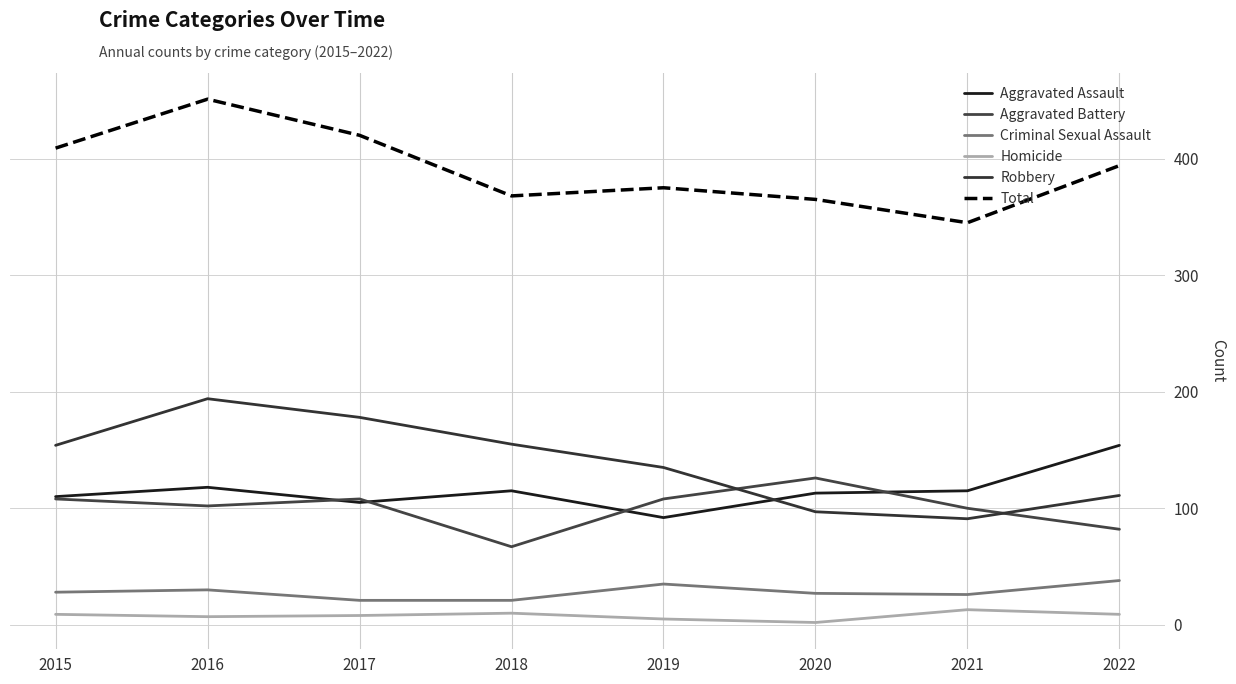

The Homicide series shows 3 at 2020. True or false?

False